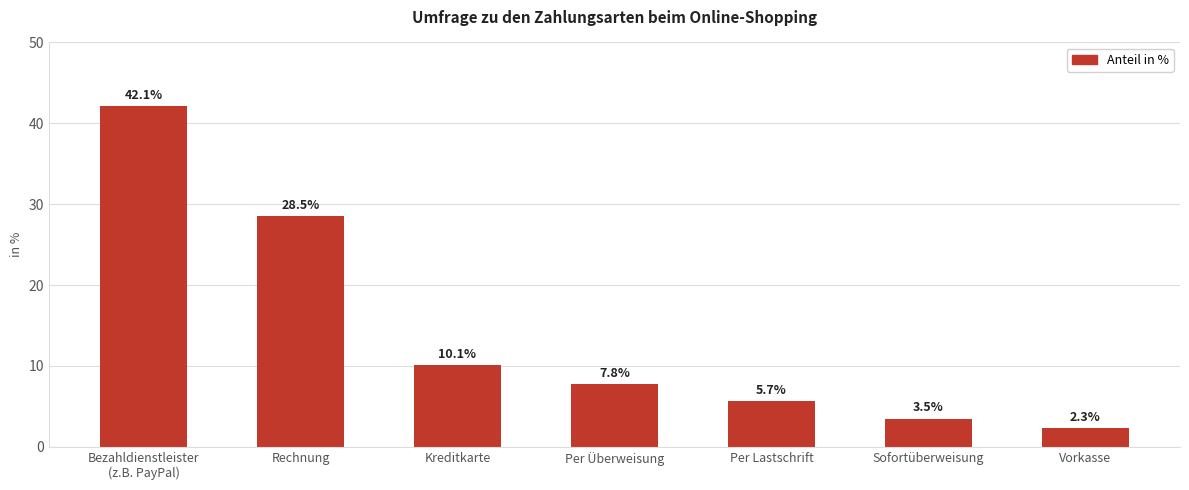

What is the label of the 1st bar from the left?

Bezahldienstleister
(z.B. PayPal)